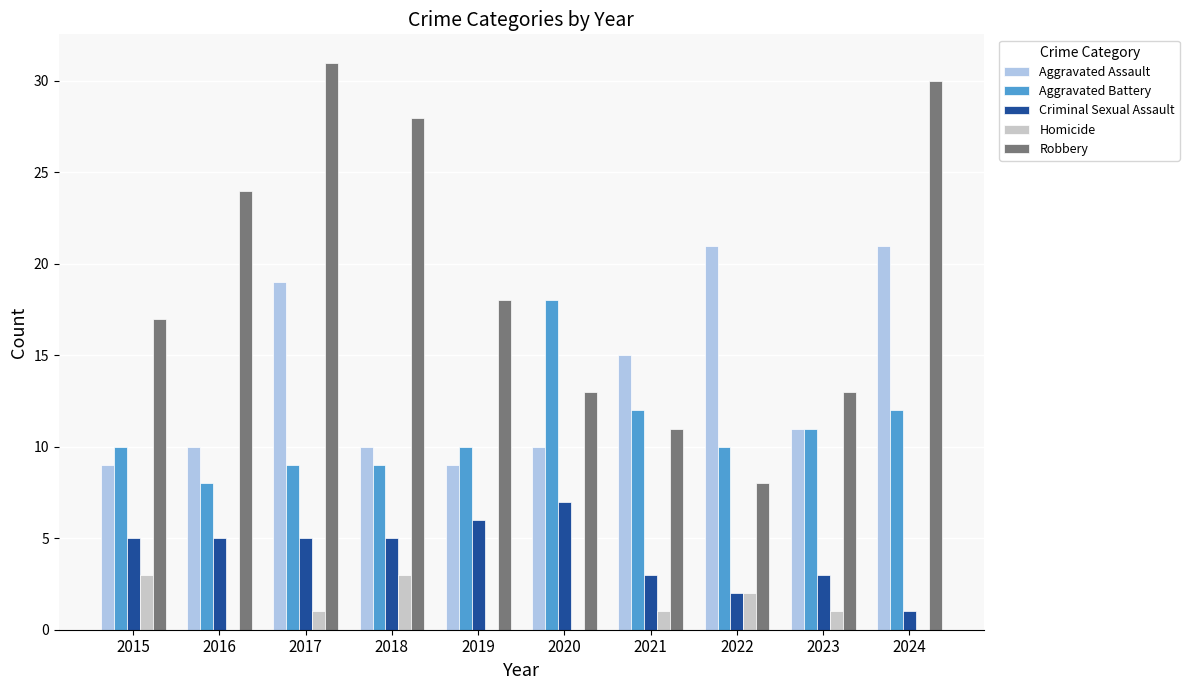

How many series are shown in this chart?

5